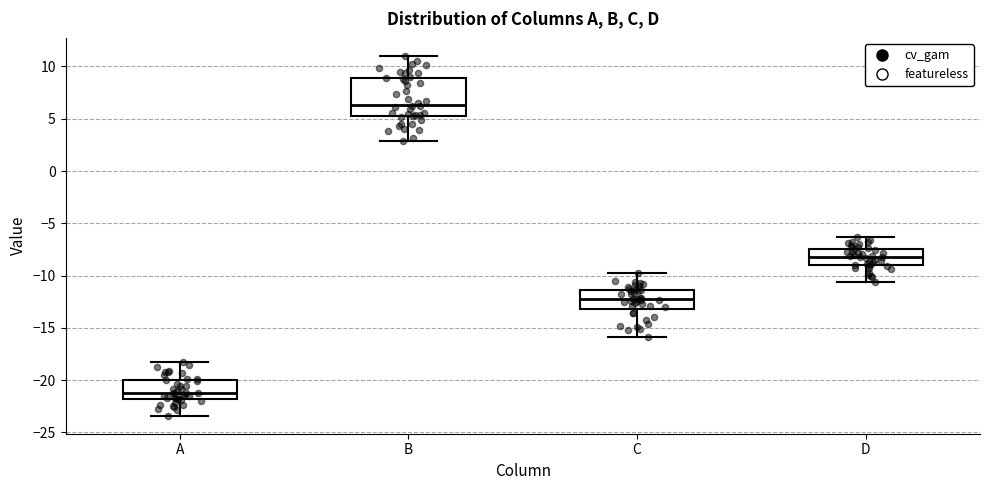

Which box's median line is the lowest?

A